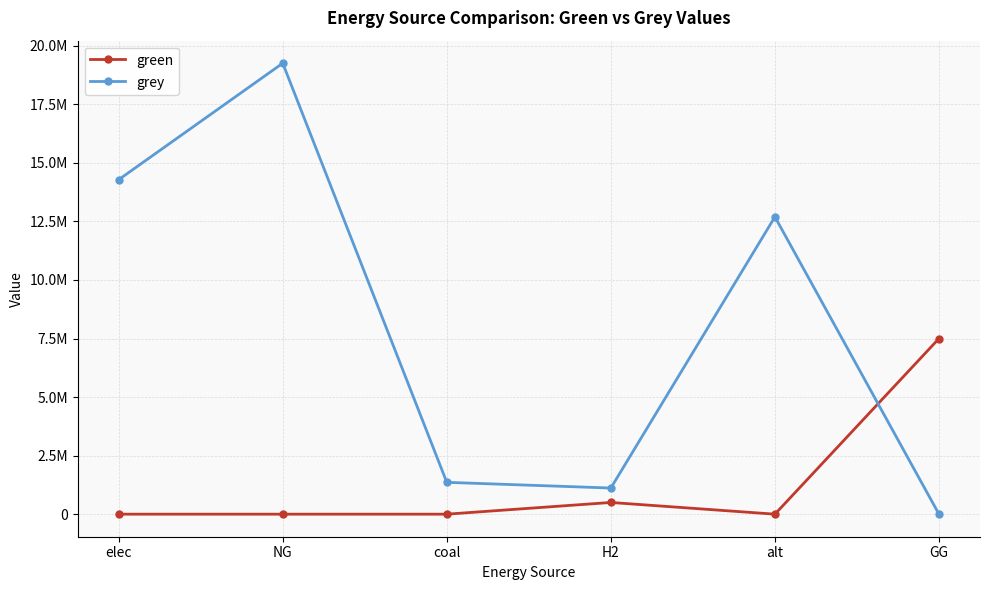

Does the chart have visible grid lines?

Yes